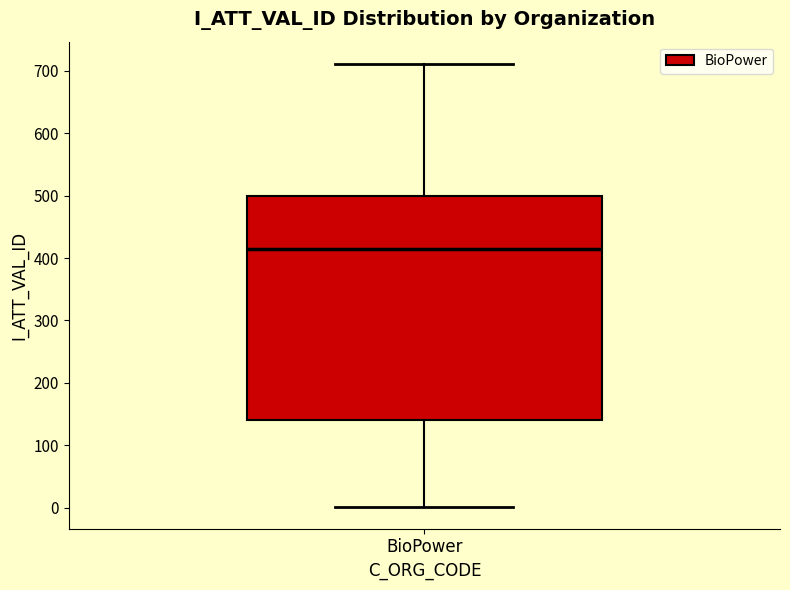

Read this box plot against the y-axis: the position of the median line, the range covered by the box, and the ends of both whiskers. The values are not printed on the chart, so give them approximately, as read against the axis.

median 420, box 140 to 500, whiskers 0 to 710